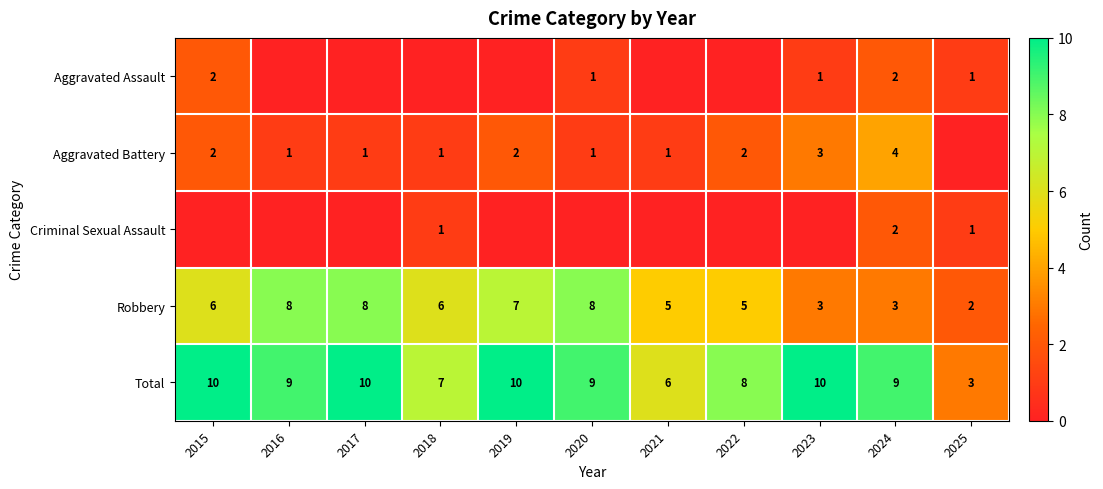

Is the value of Criminal Sexual Assault at 2018 greater than the value of Total at 2018?

No